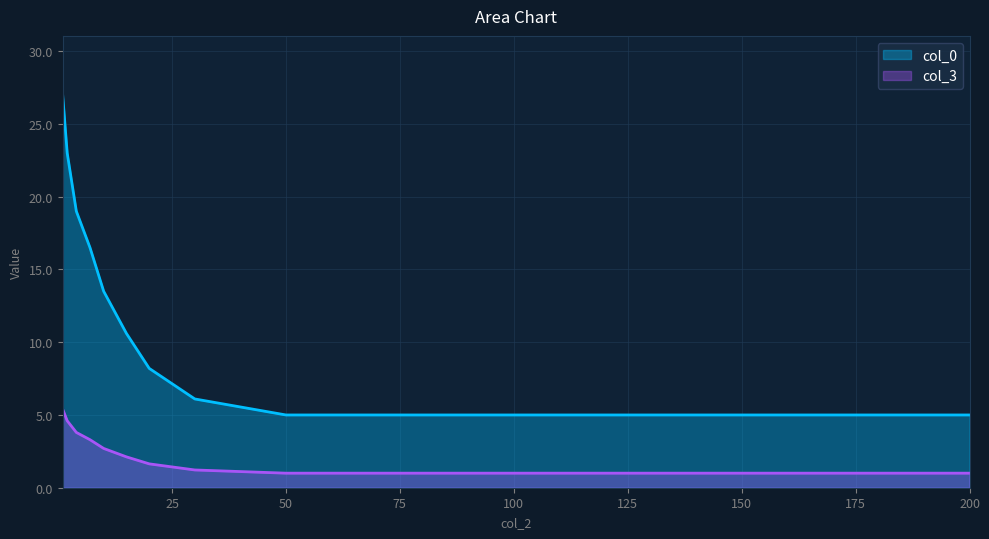

What are all the series names shown in the legend?

col_0, col_3